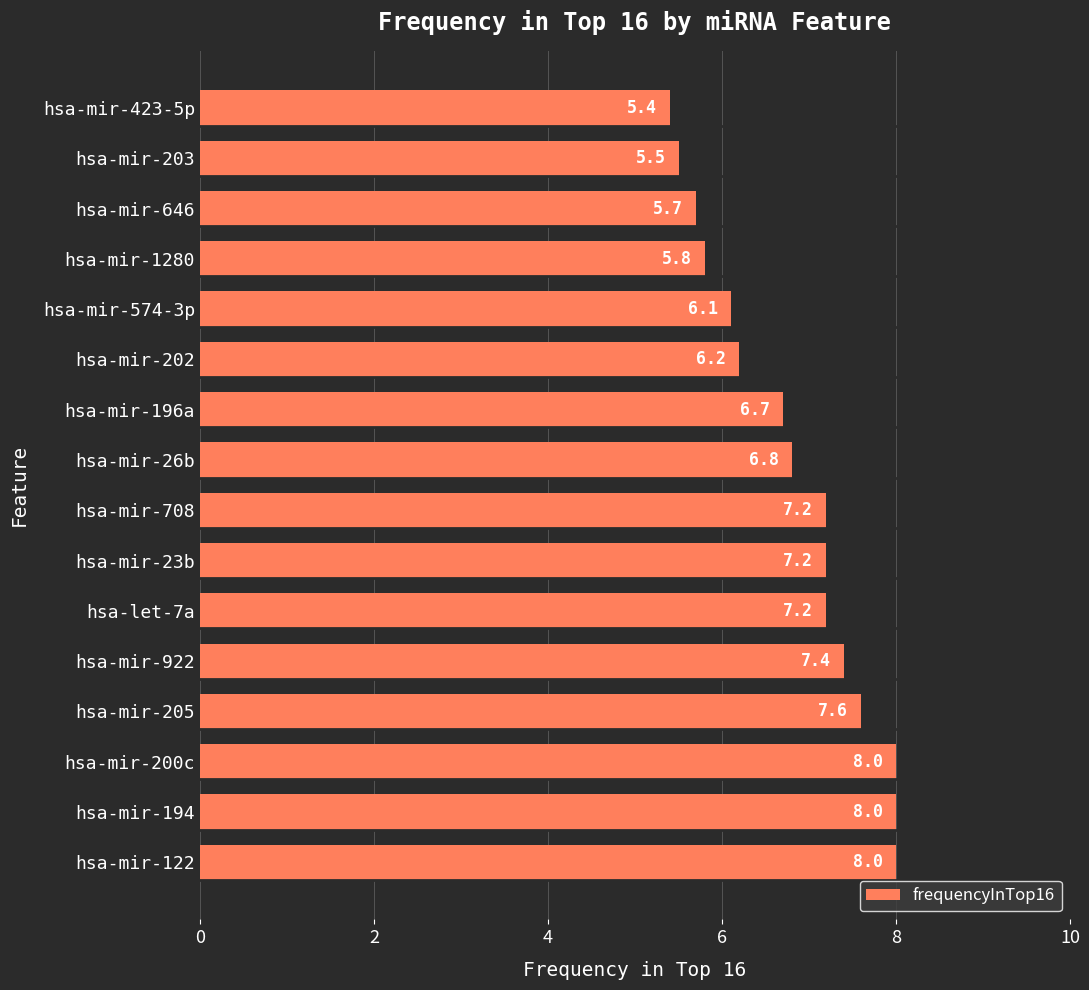

Approximately how many times larger is the value at hsa-mir-646 compared to hsa-mir-200c?

0.7